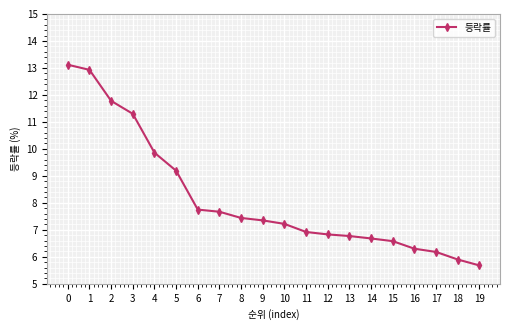

What is the difference between the maximum and minimum values?

7.4